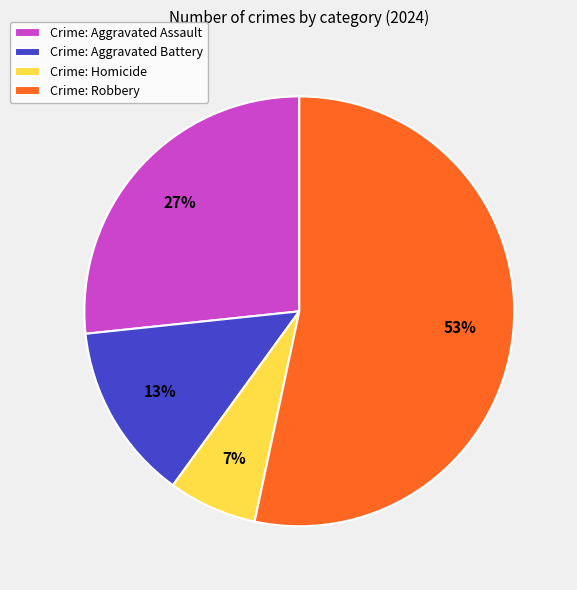

How many slices are in this pie chart?

4